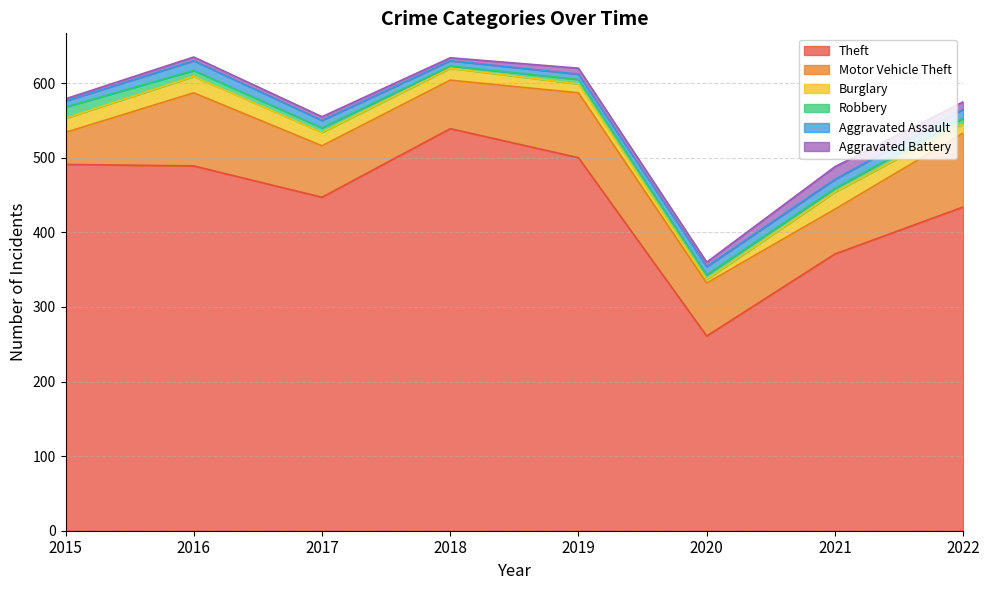

The value of Aggravated Assault at 2017 is 4. True or false?

False